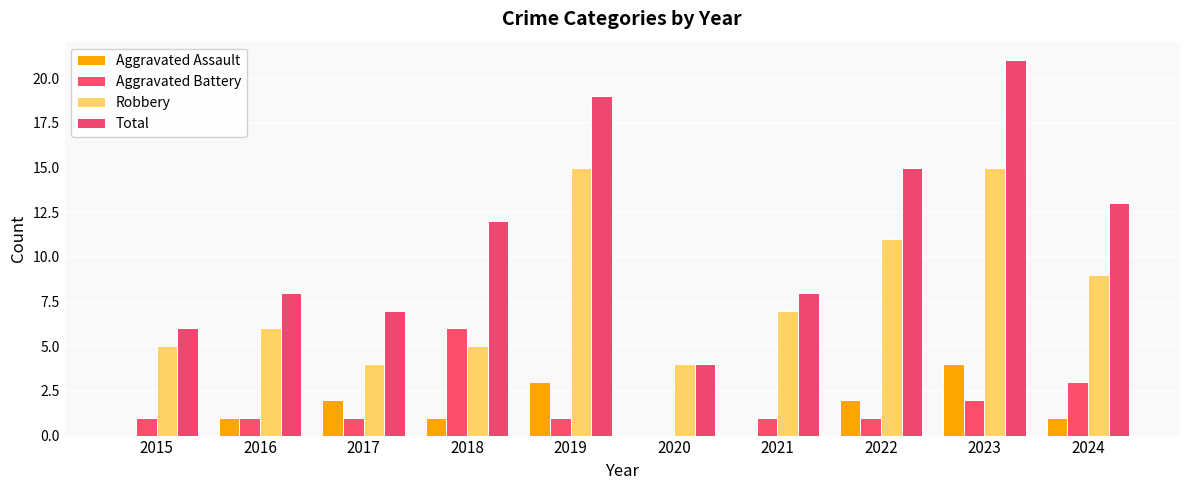

Reading left to right, extract all data points from this chart.

Aggravated Assault: 2015=0	2016=1	2017=2	2018=1	2019=3	2020=0	2021=0	2022=2	2023=4	2024=1
Aggravated Battery: 2015=1	2016=1	2017=1	2018=6	2019=1	2020=0	2021=1	2022=1	2023=2	2024=3
Robbery: 2015=5	2016=6	2017=4	2018=5	2019=15	2020=4	2021=7	2022=11	2023=15	2024=9
Total: 2015=6	2016=8	2017=7	2018=12	2019=19	2020=4	2021=8	2022=15	2023=21	2024=13